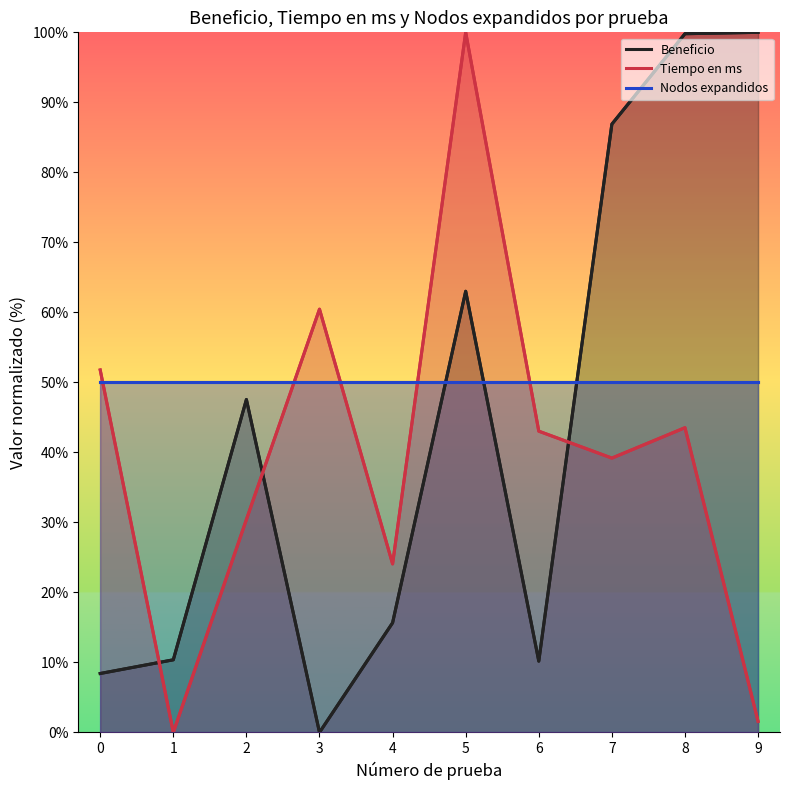

What is the total value across all series at 0?

110.2